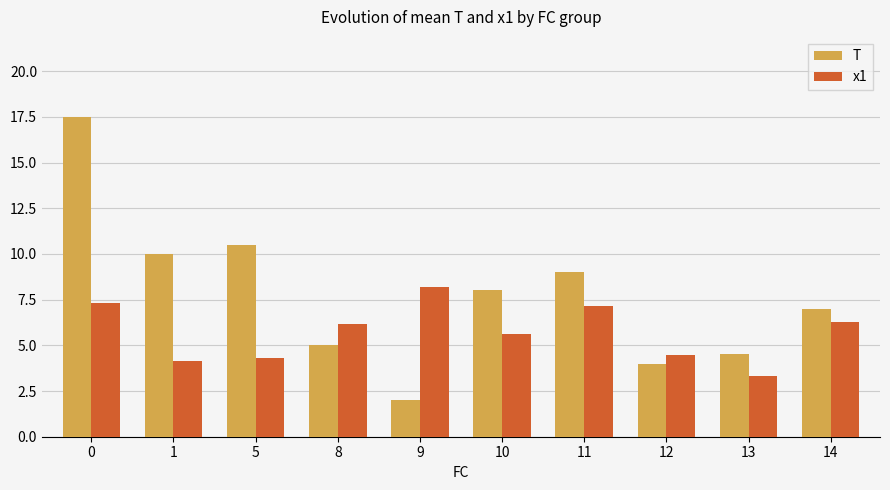

What is the difference between the x1 values at 5 and 8?

1.9